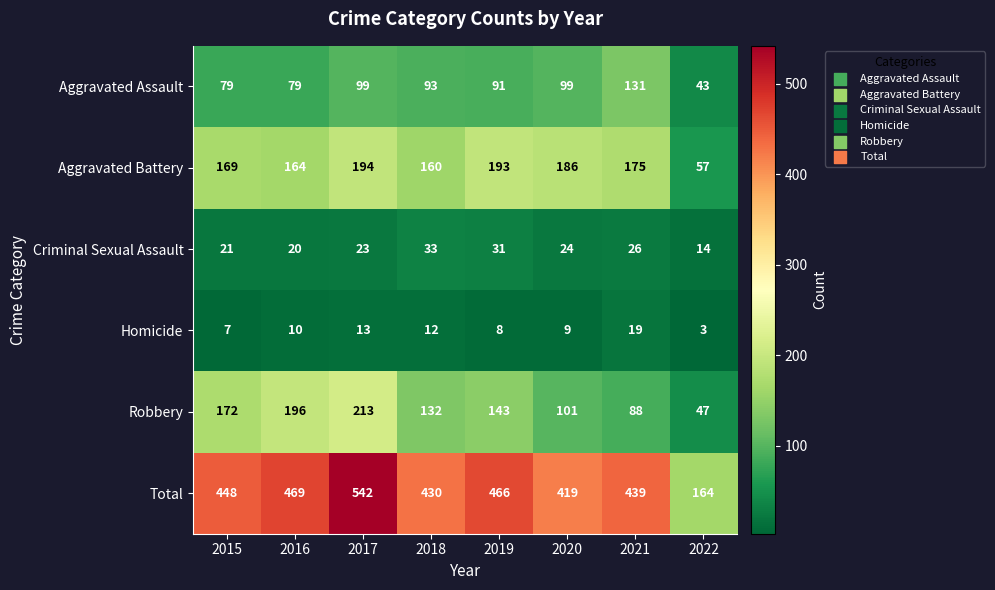

At 2015, list the series in order from smallest to largest.

Homicide, Criminal Sexual Assault, Aggravated Assault, Aggravated Battery, Robbery, Total